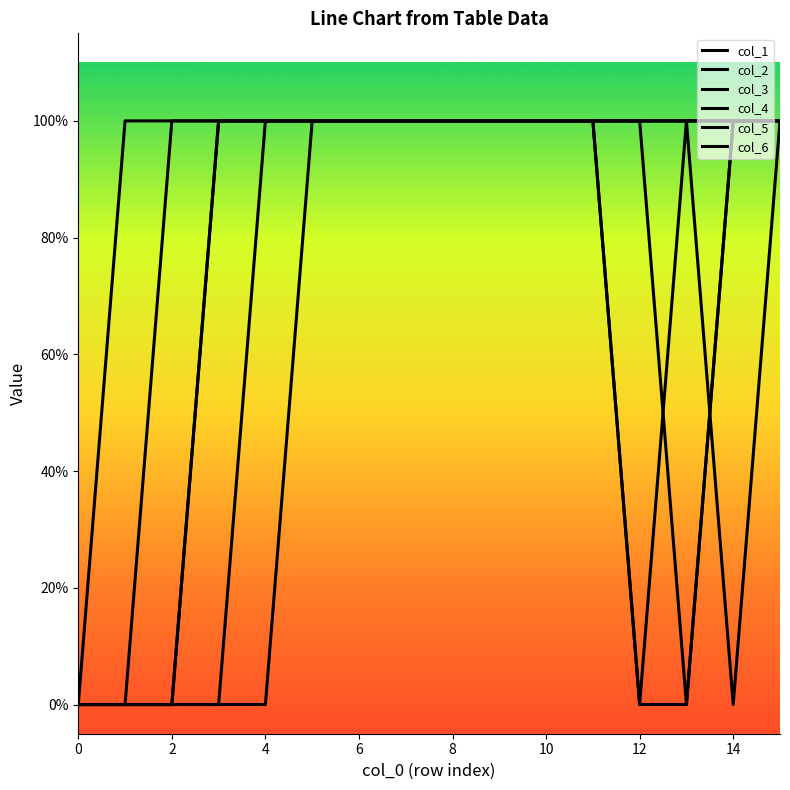

Does the chart display data point markers on the line(s)?

No